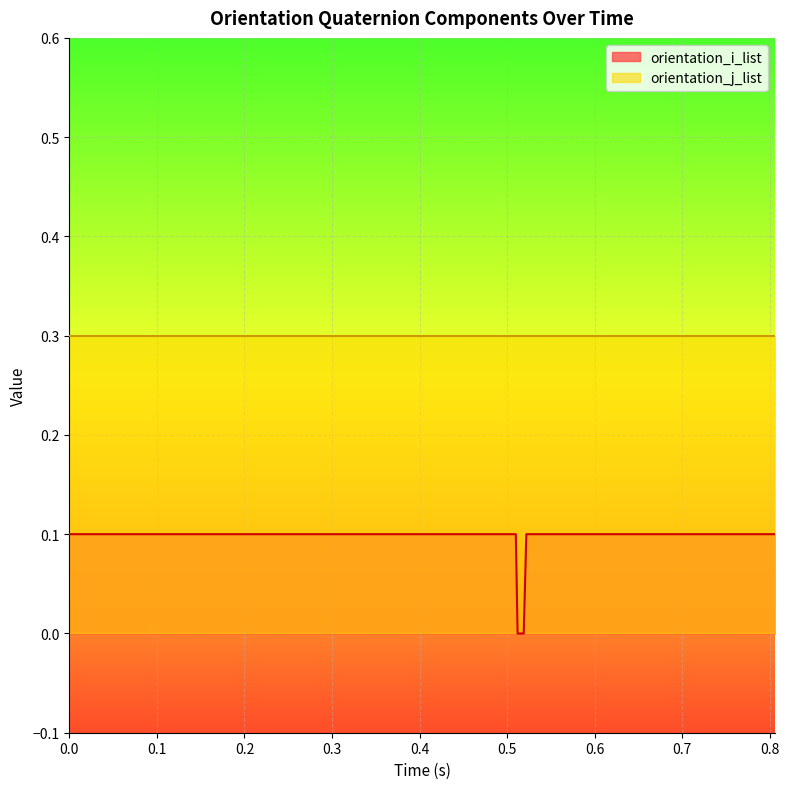

Is it true that orientation_i_list equals 0.2 at 0.117?

False